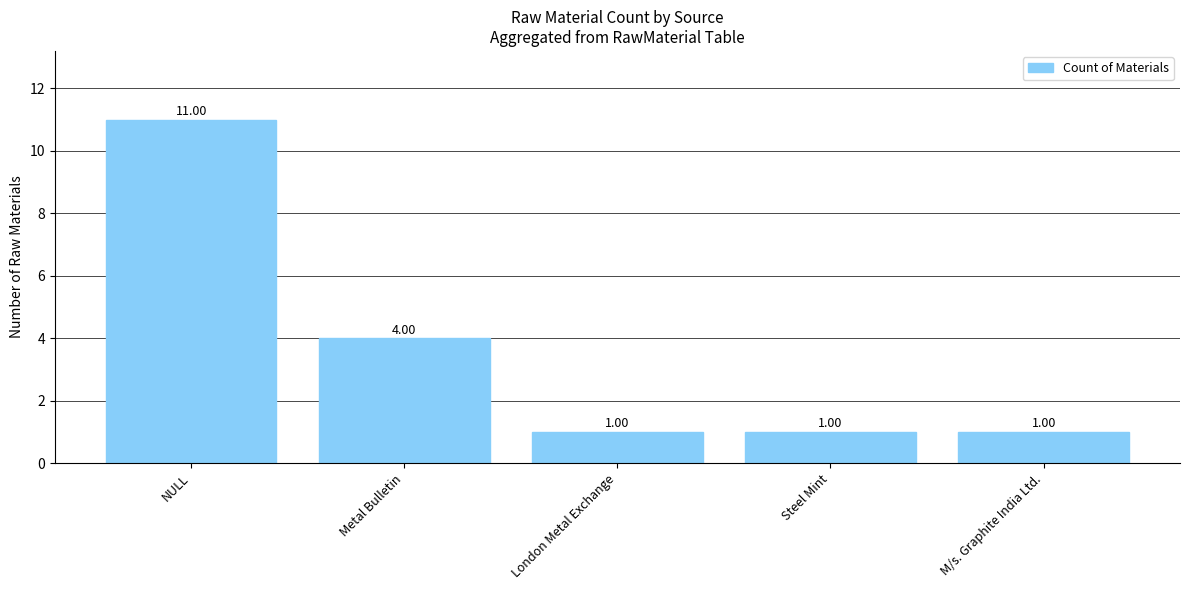

What position from the right is M/s. Graphite India Ltd.?

1